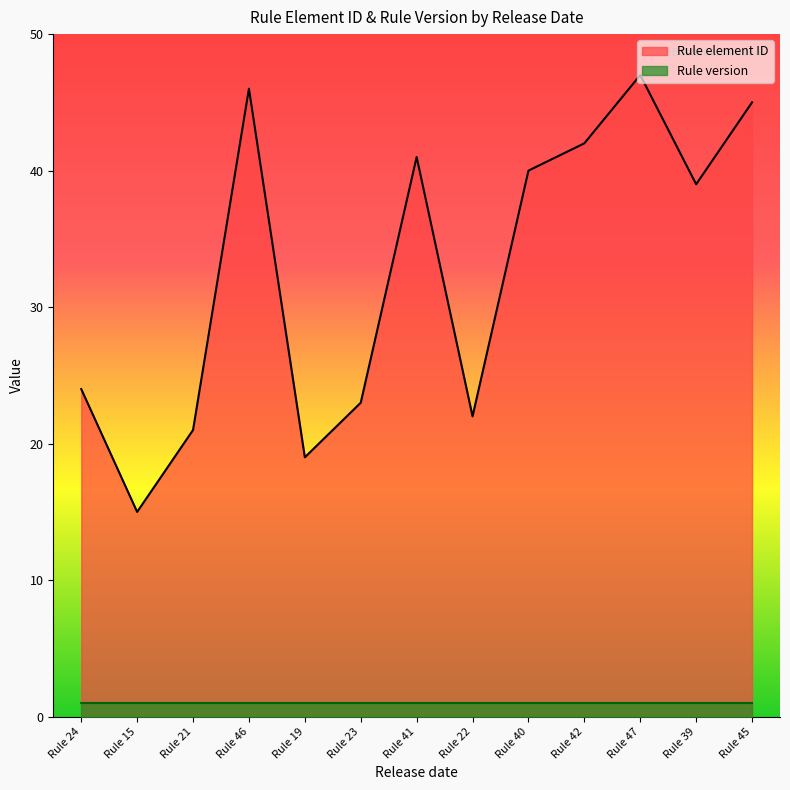

Rank the categories by value from lowest to highest.

Rule 15, Rule 19, Rule 21, Rule 22, Rule 23, Rule 24, Rule 39, Rule 40, Rule 41, Rule 42, Rule 45, Rule 46, Rule 47